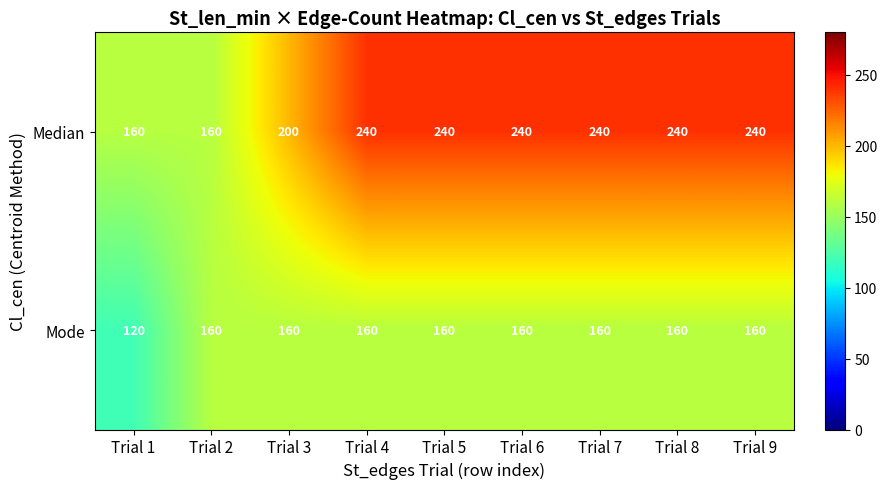

Is it true that Median equals 240 at Trial 7?

True